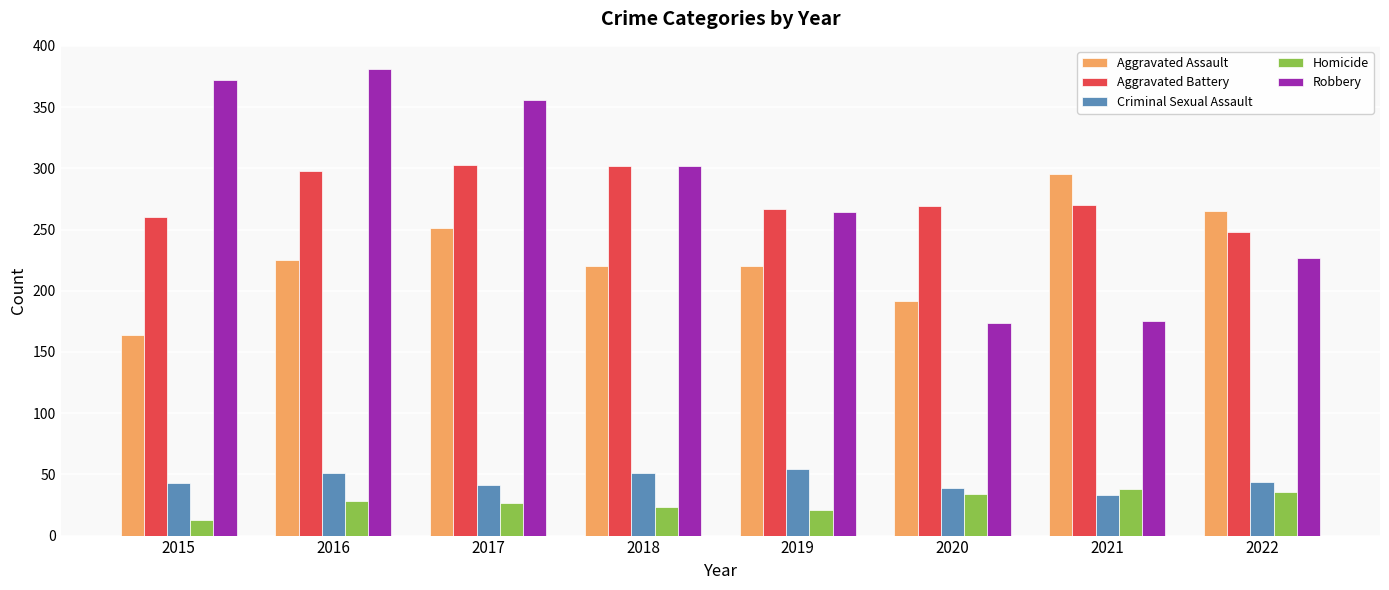

How many data points in Aggravated Battery are less than 270?

4